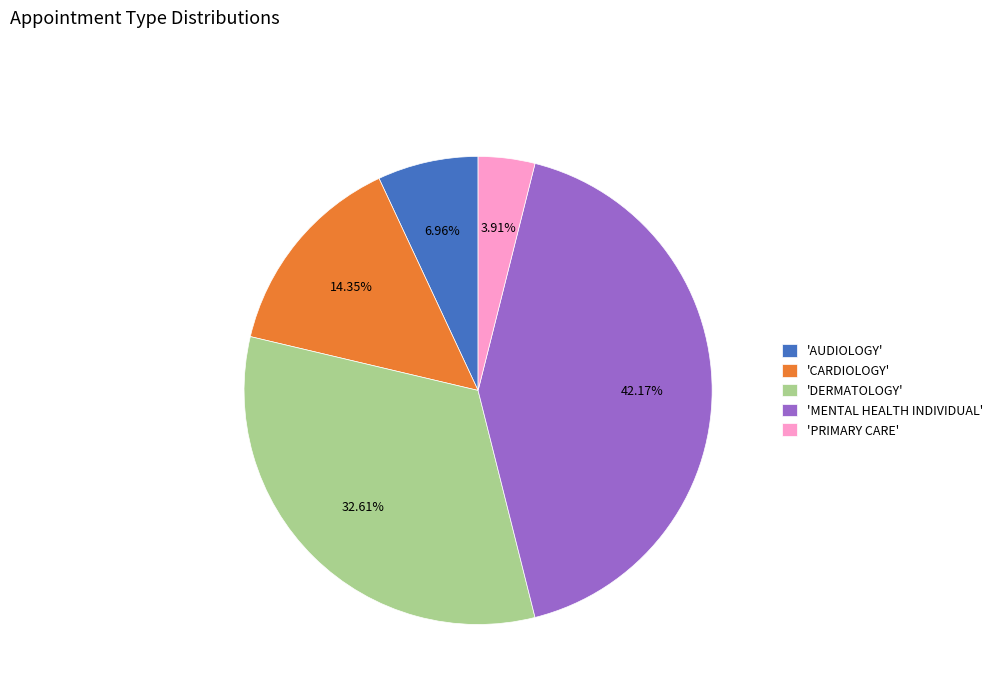

Is there a majority slice in this chart?

No